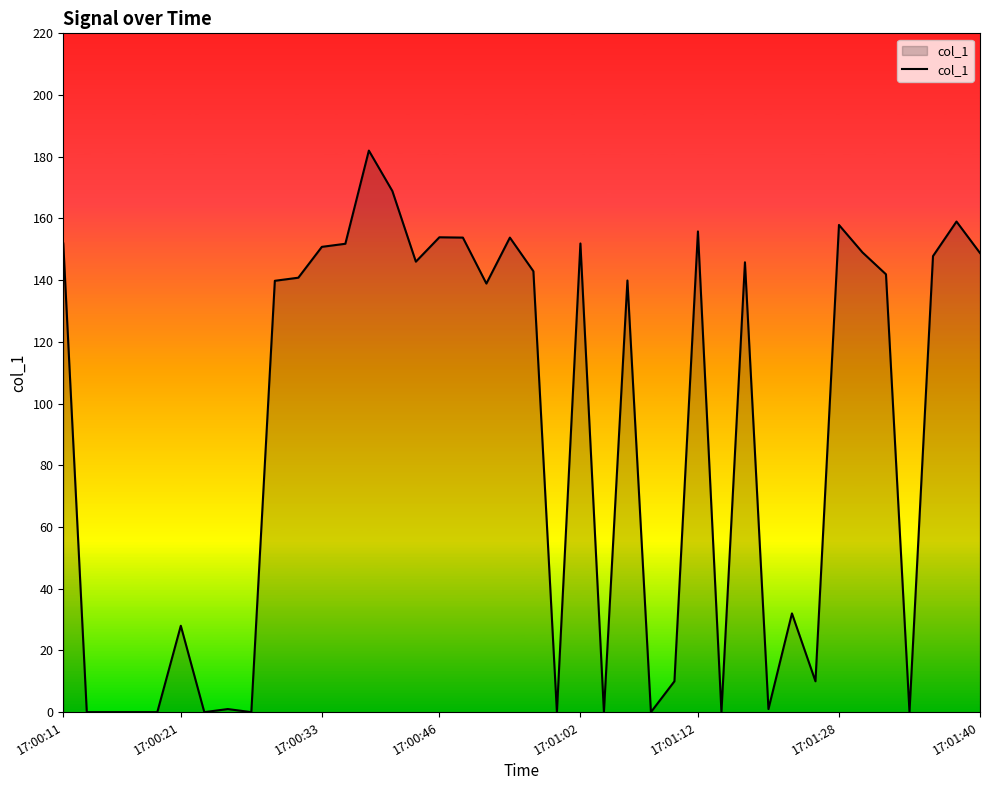

What is the greatest value displayed?

182.0